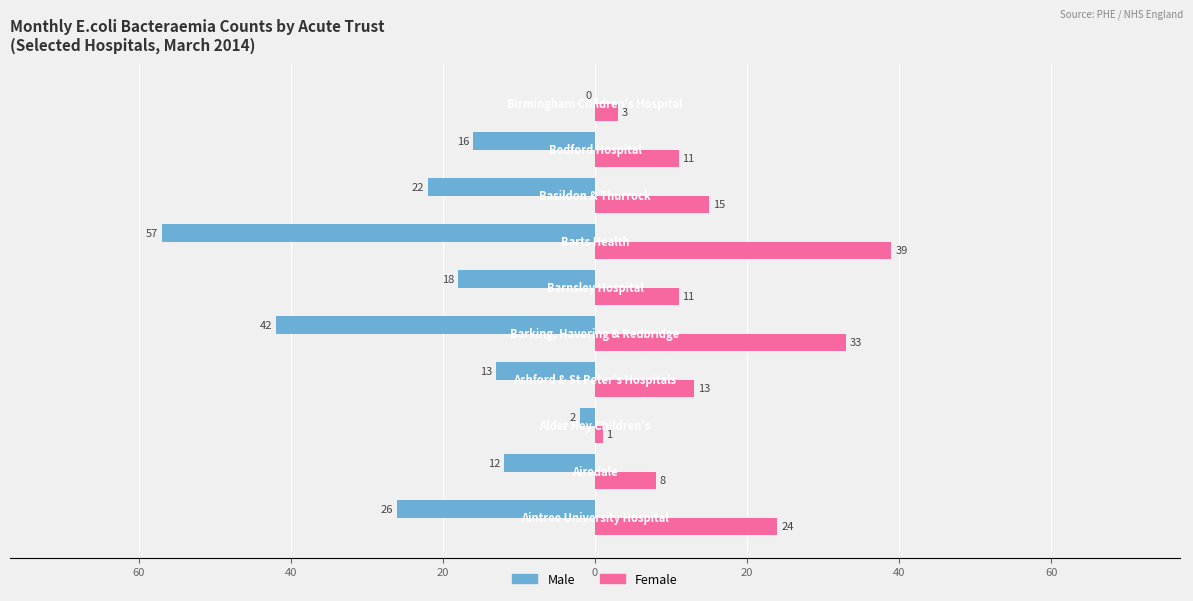

What are all the series names shown in the legend?

Male, Female